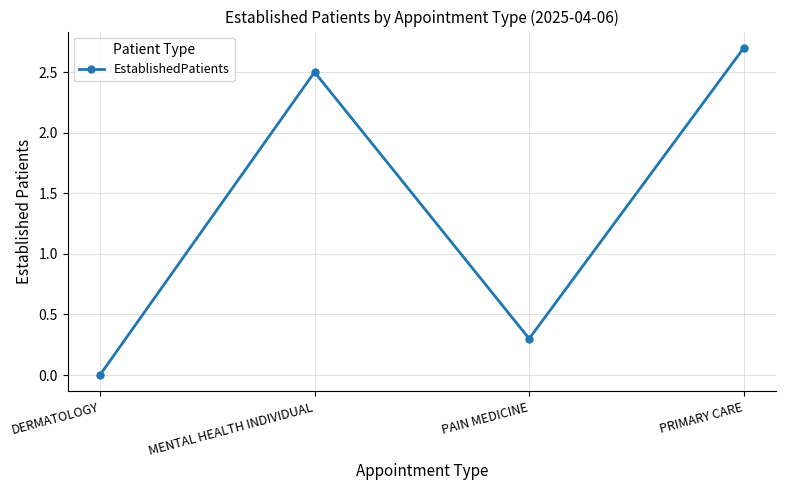

What is the sum of the values at PRIMARY CARE and PAIN MEDICINE?

3.0